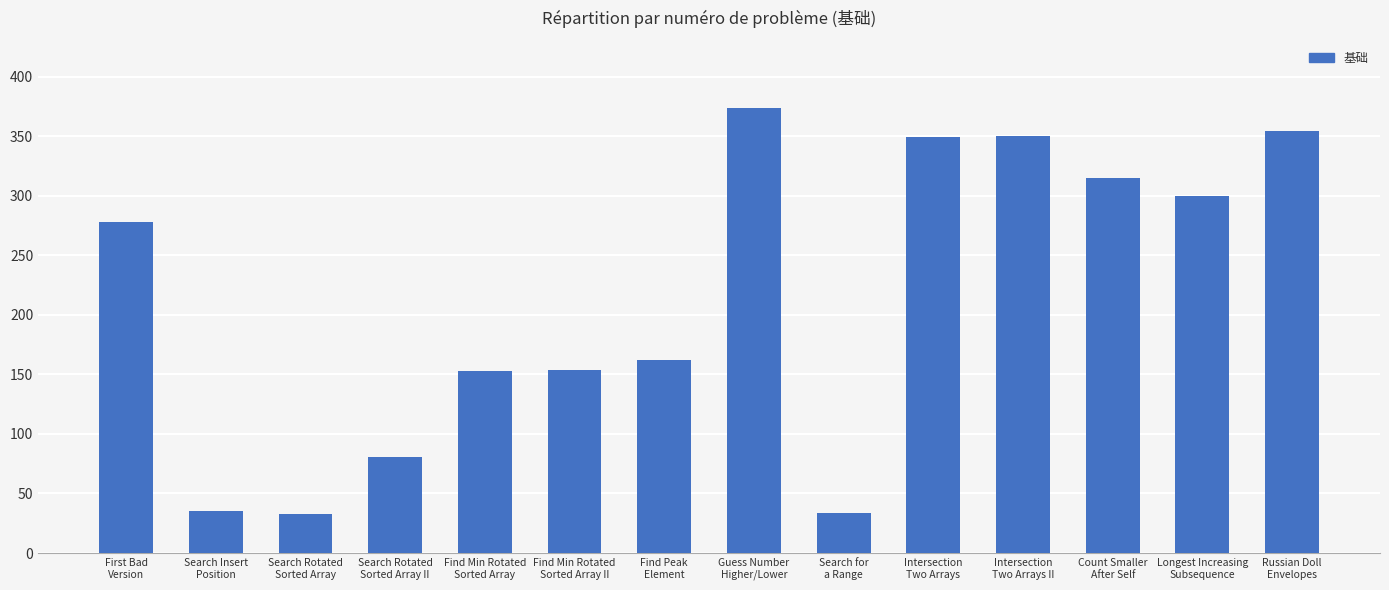

What is the difference between the second highest and minimum values?

321